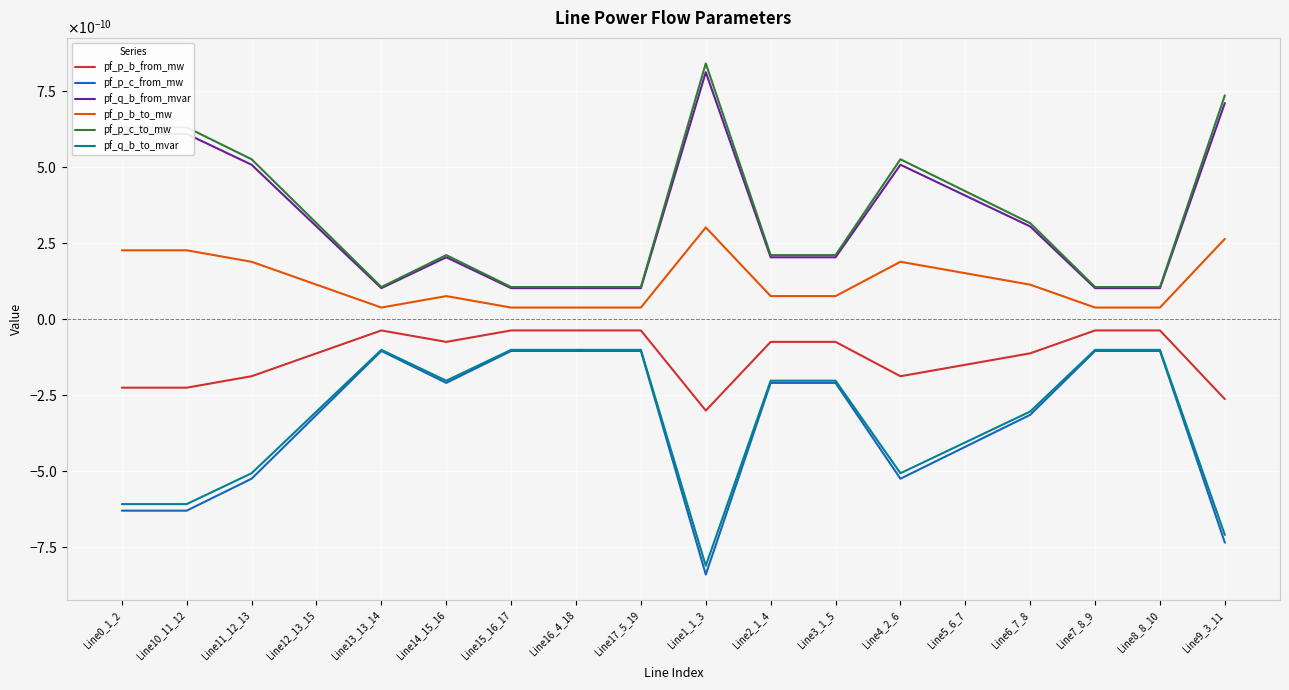

True or false: pf_q_b_to_mvar and pf_q_b_from_mvar intersect in this chart.

False